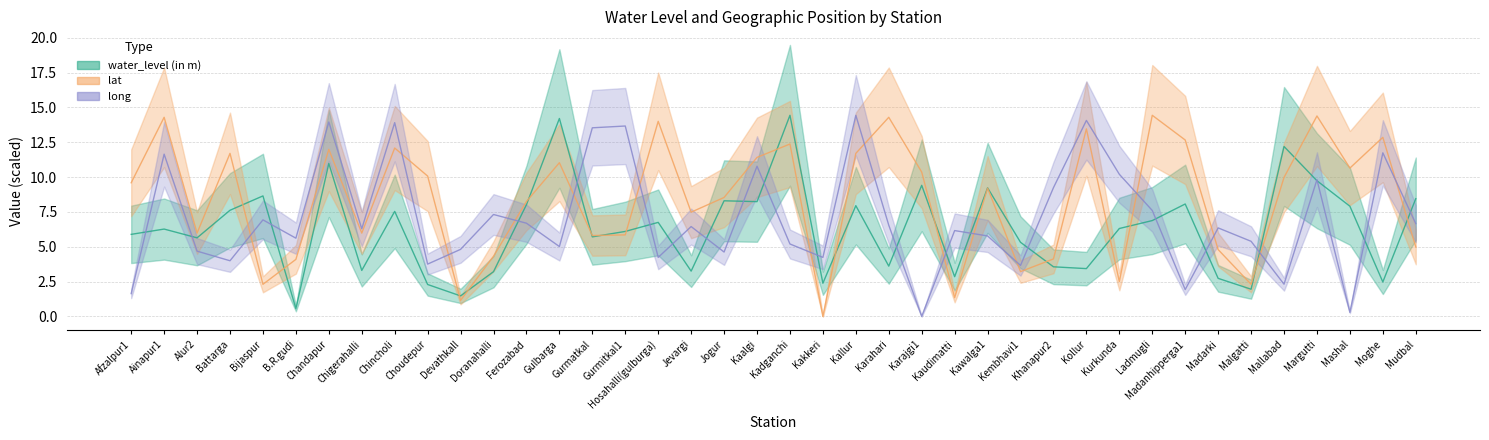

How many lines are shown in the chart?

3